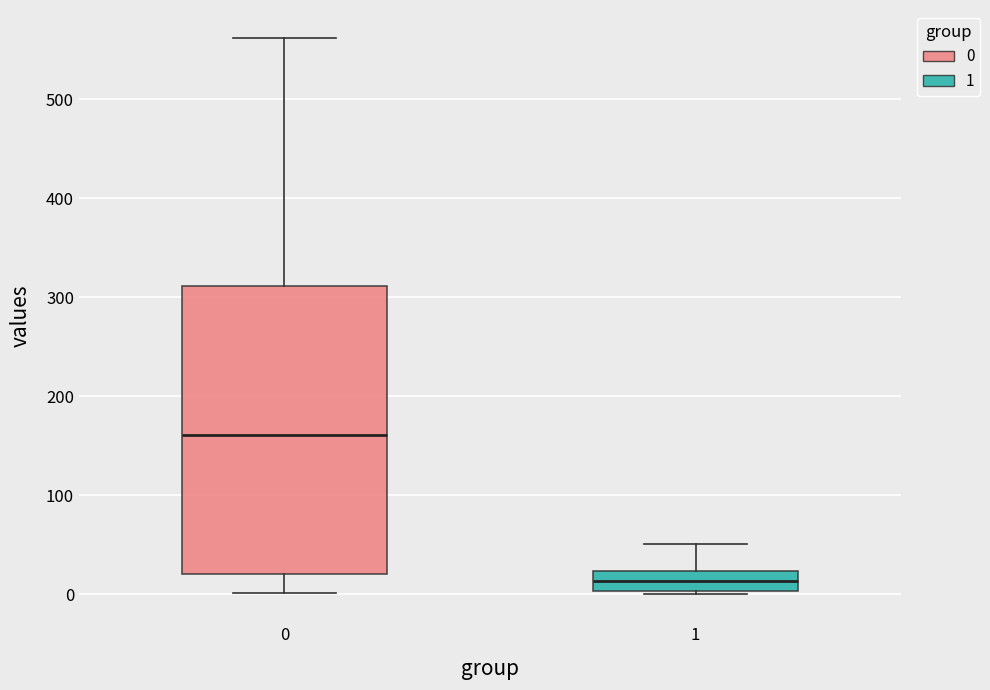

Reading left to right, read every box against the y-axis: the position of its median line, the range the box covers, and the ends of its whiskers. The values are not printed on the chart, so give them approximately, as read against the axis.

0: median 160, box 20 to 310, whiskers 0 to 560
1: median 10, box 0 to 20, whiskers 0 to 50